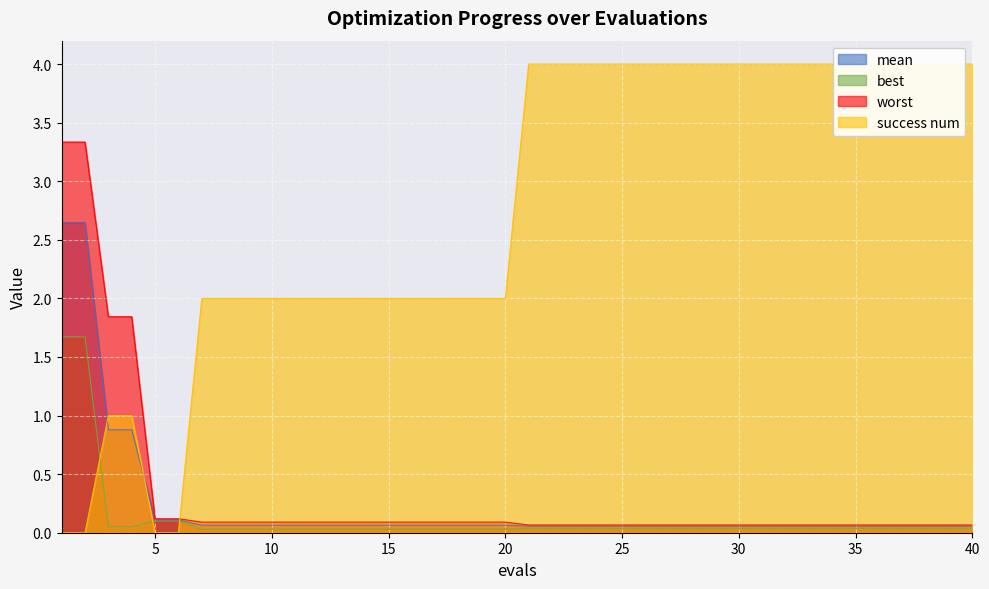

What is the maximum value for best?

1.7